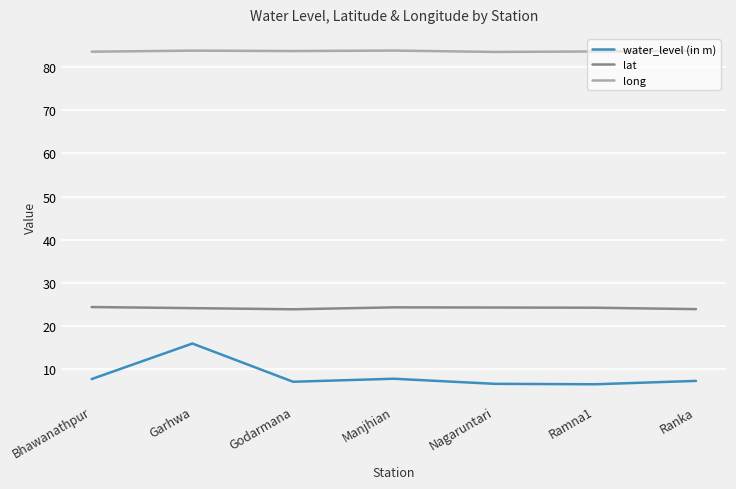

What is the lowest value of the water_level (in m) series?

6.5